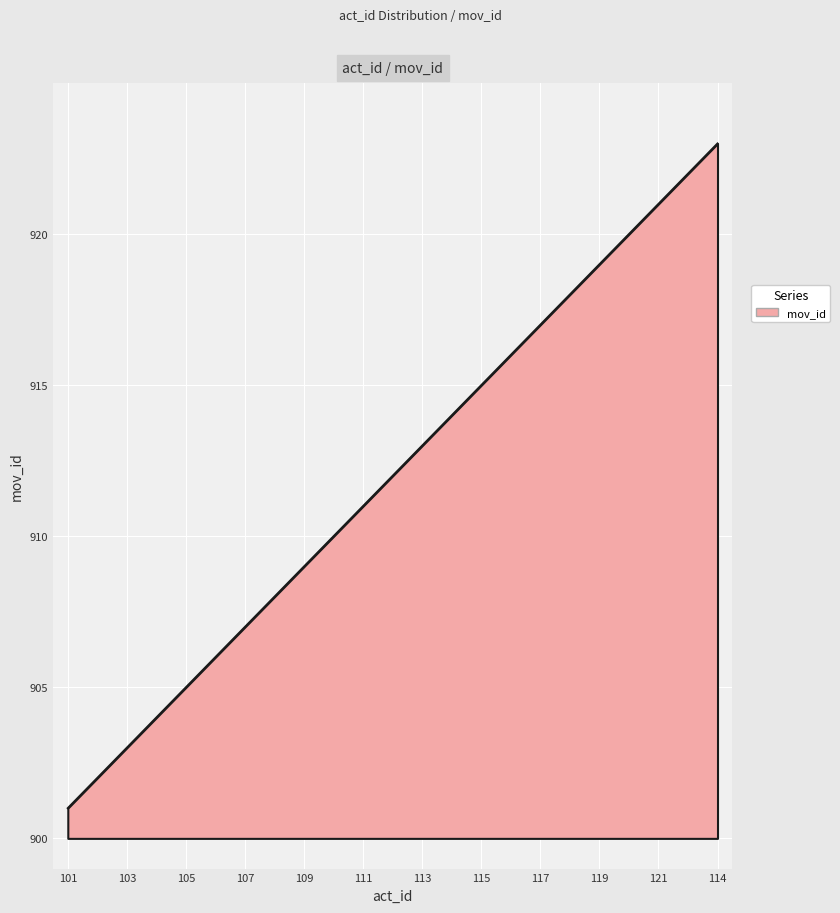

Count the number of categories in the chart.

23